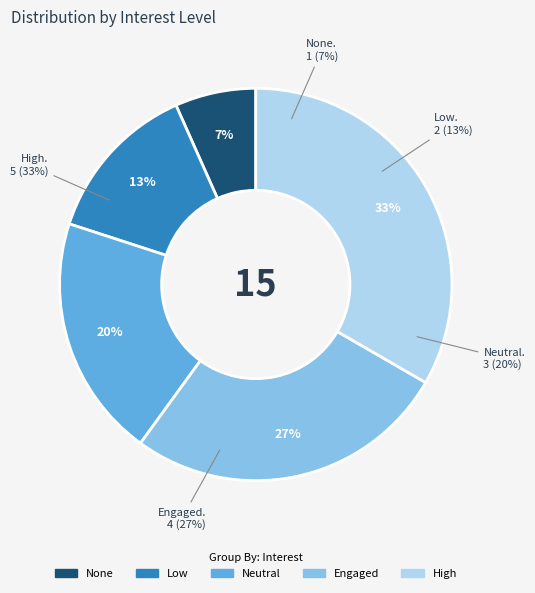

Rank the categories by value from lowest to highest.

None, Low, Neutral, Engaged, High